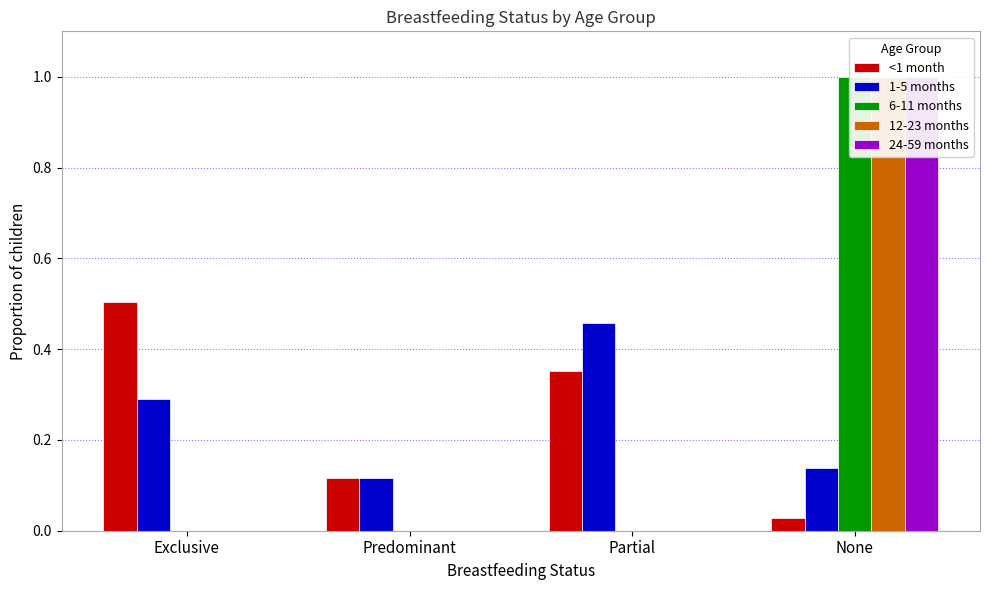

Which category has the highest value in the <1 month series?

Exclusive